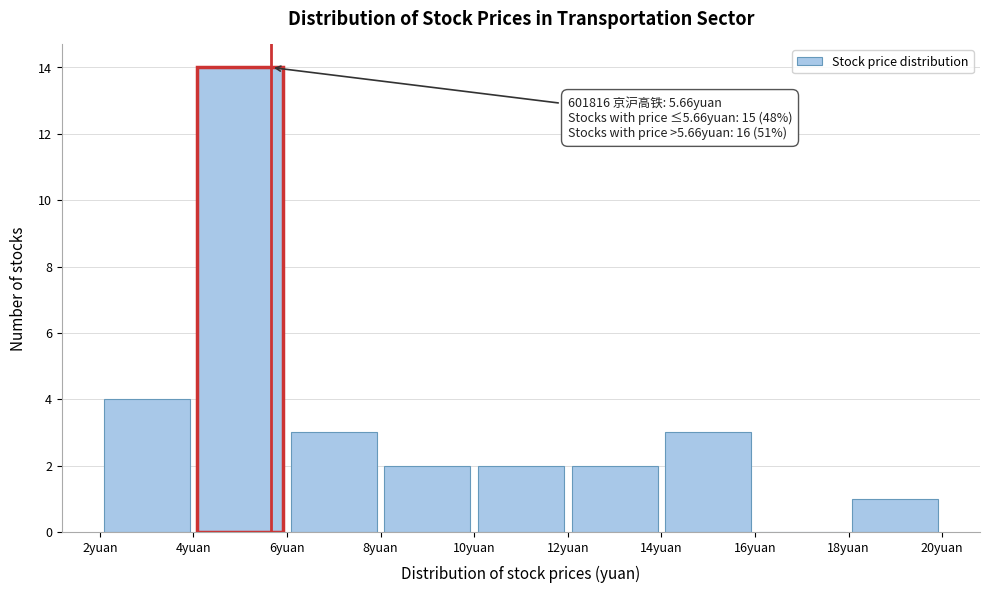

Which range on the x-axis has the tallest bar?

4 to 6